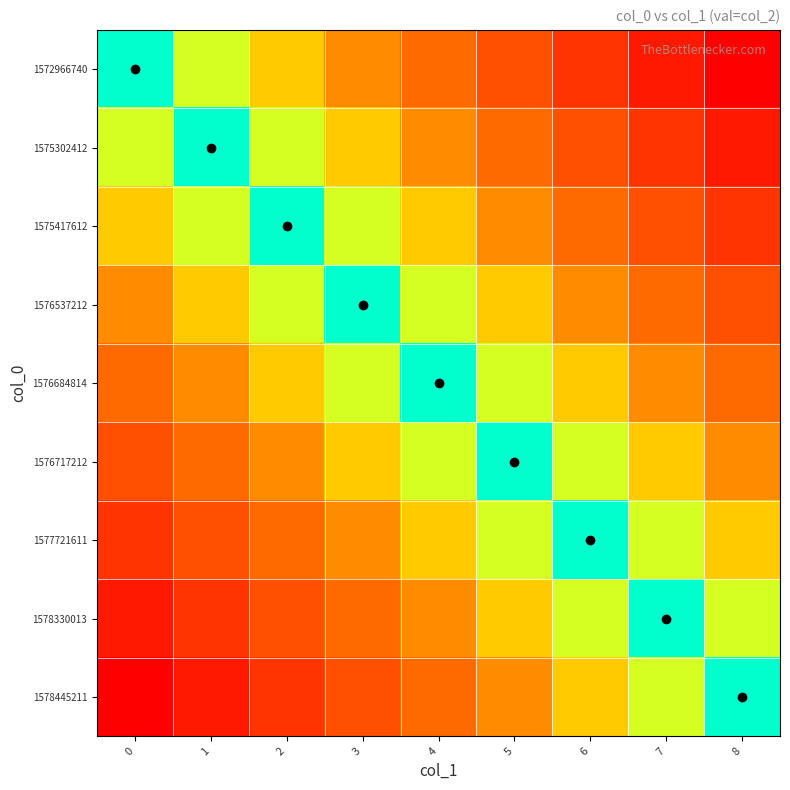

Which has a higher value, 2 or 0?

2